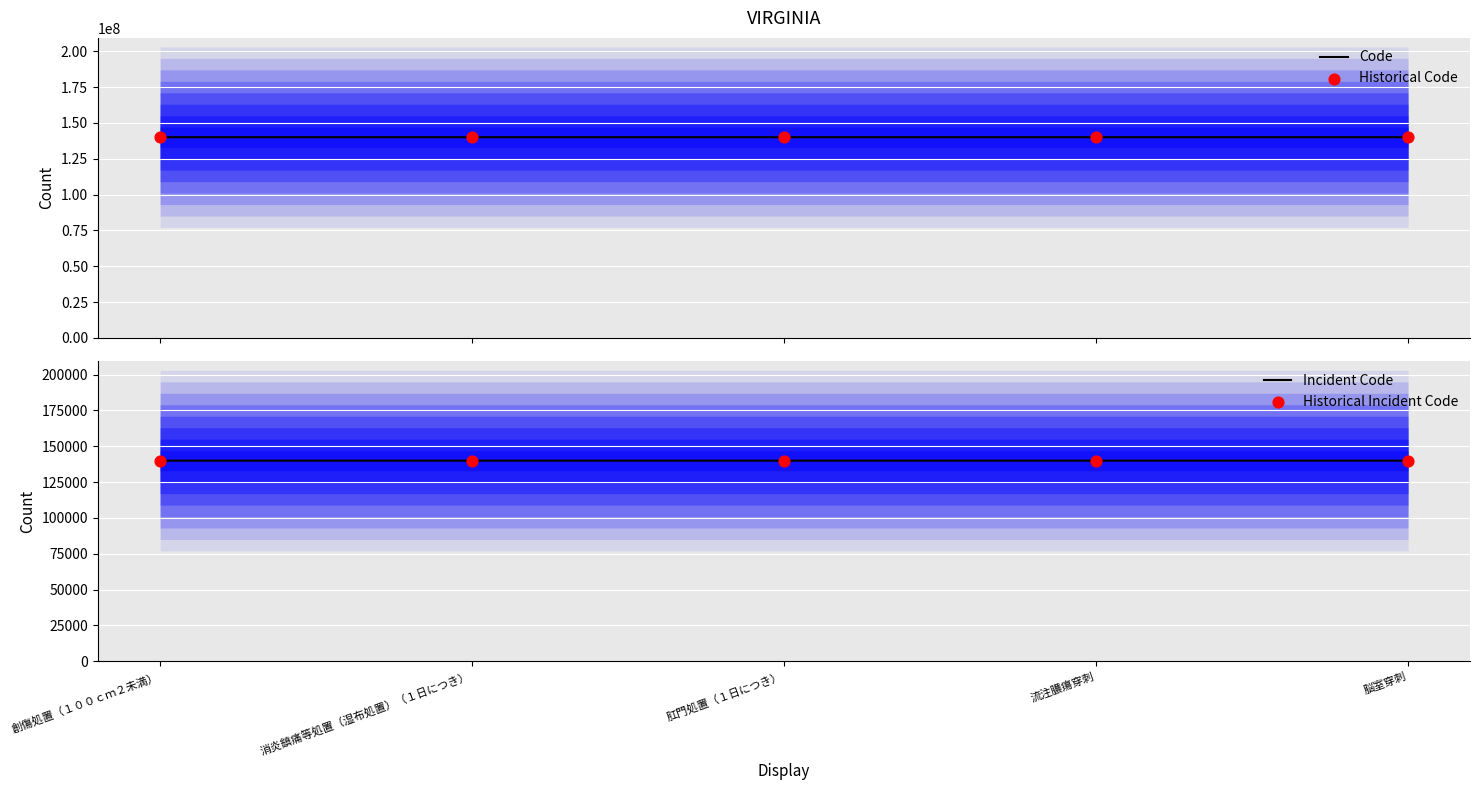

Which series reaches the minimum Y coordinate?

Incident Code